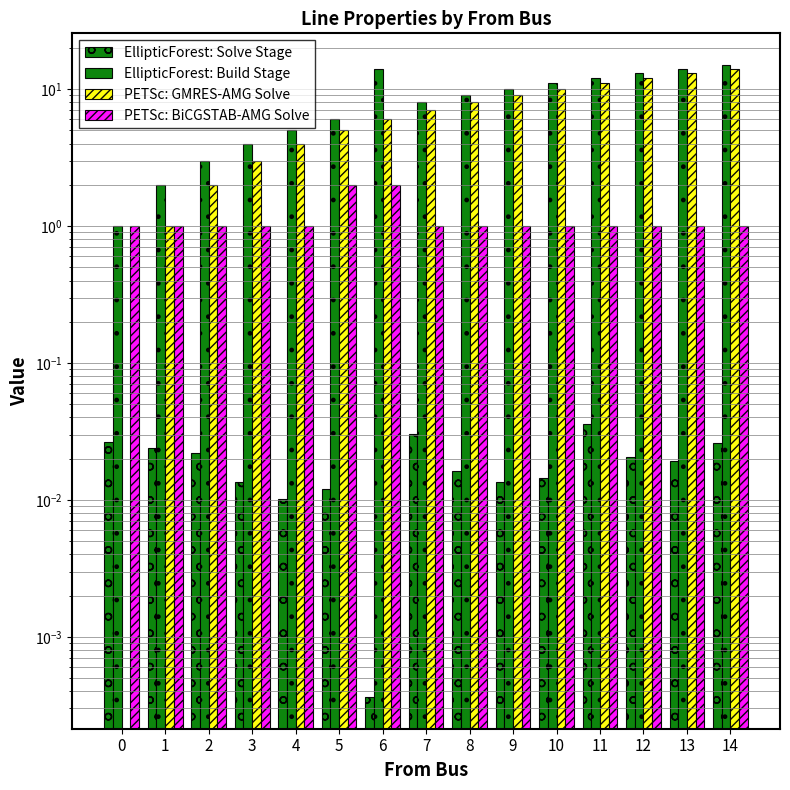

How many bars are there in each group?

4